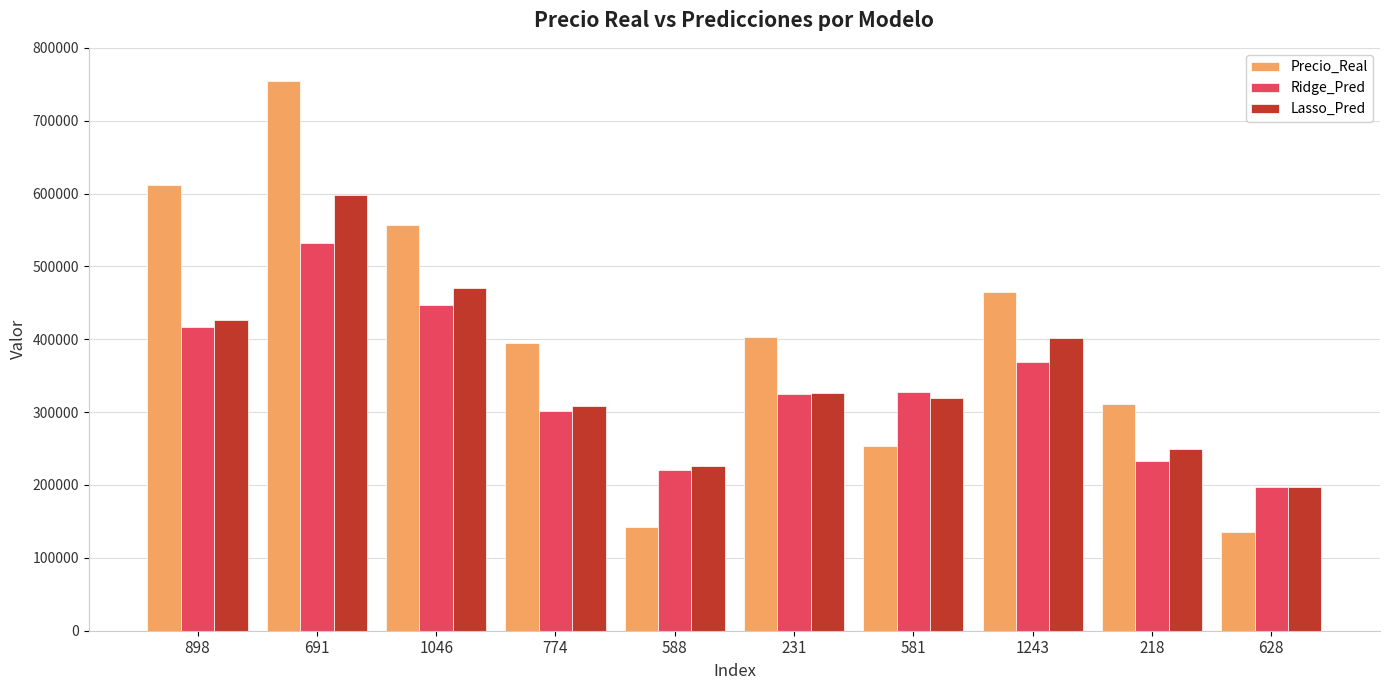

The value of Precio_Real at 774 is 395000.0. True or false?

True